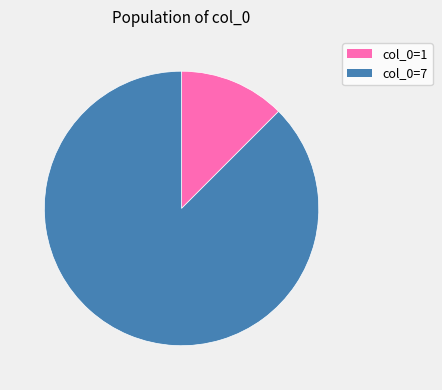

Does any single category account for the majority?

Yes